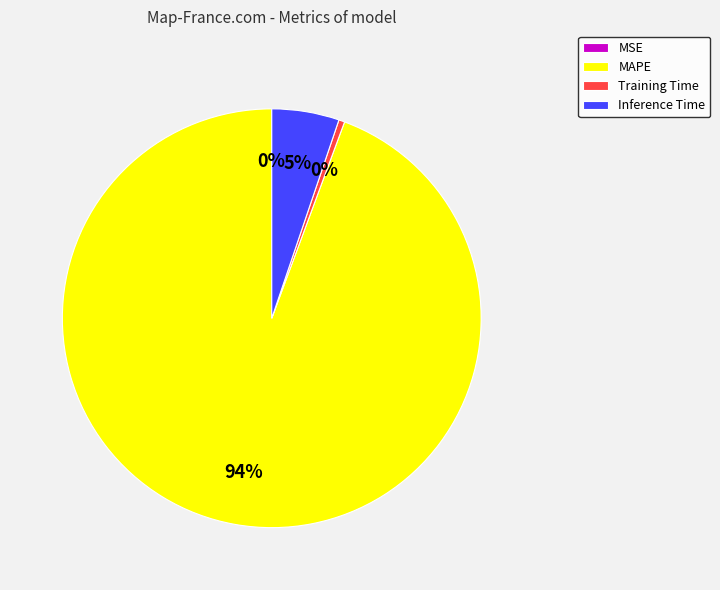

Is there any slice that represents more than half of the pie?

Yes